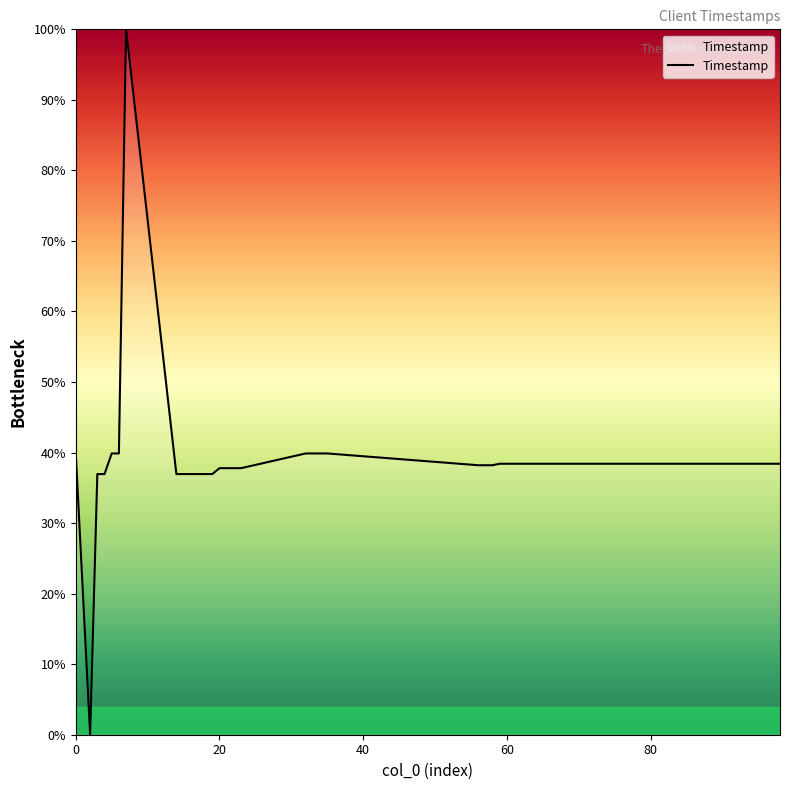

What is the maximum value shown in the chart?

100.0